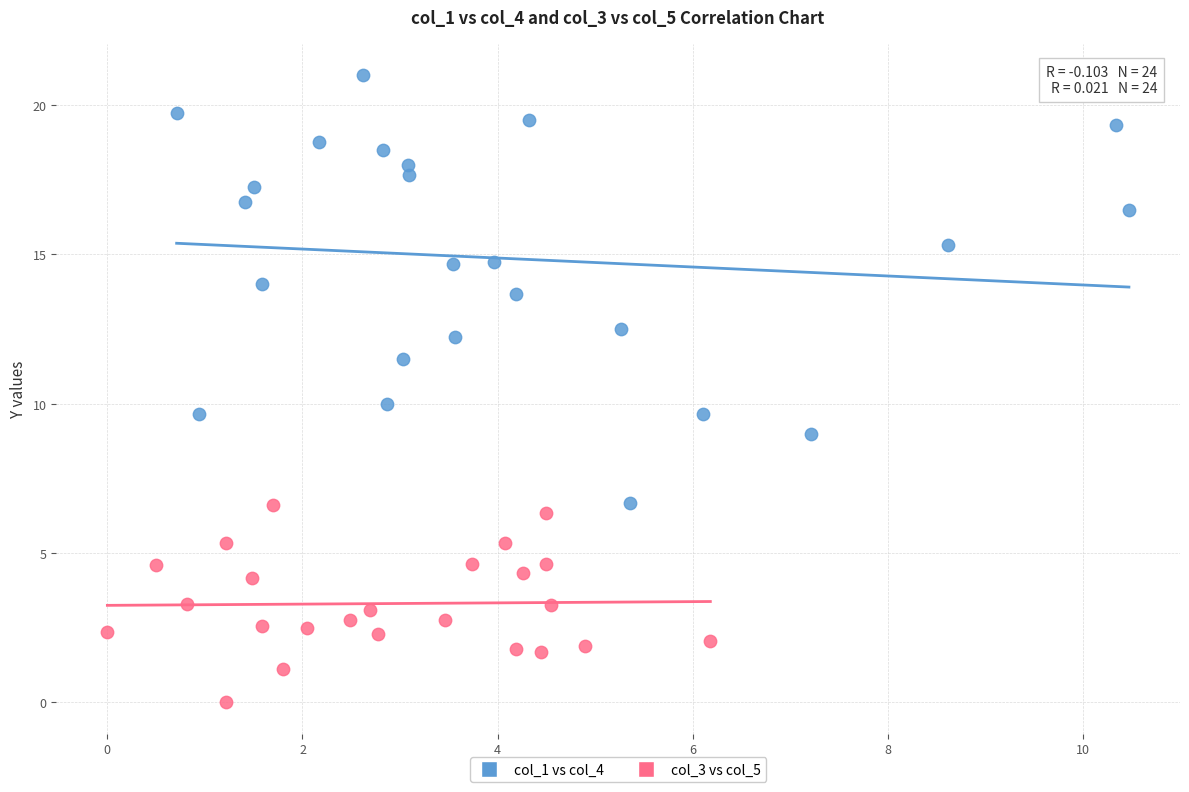

Which series has the largest Y range (max minus min)?

col_1 vs col_4